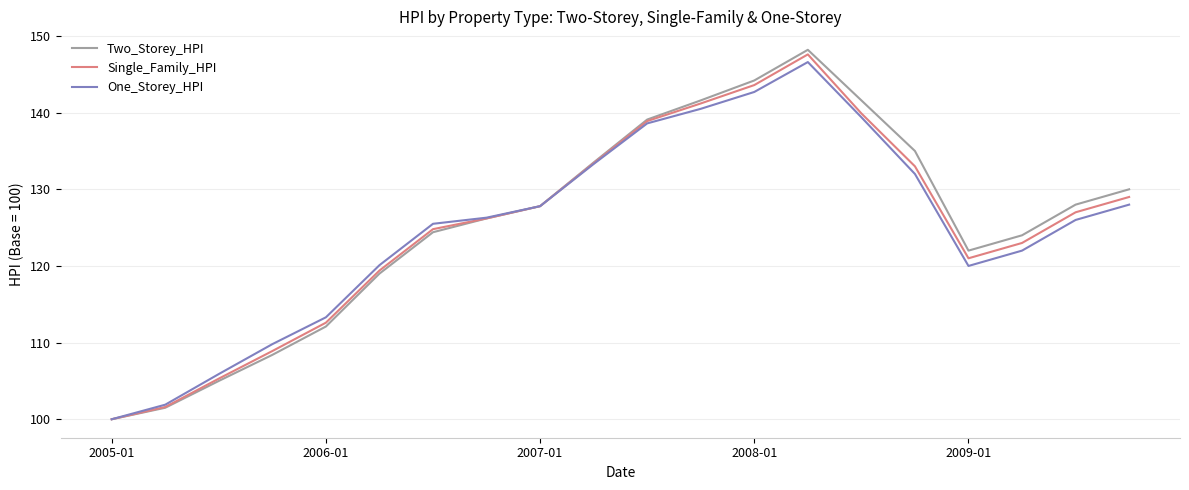

Which series has the largest range (max minus min)?

Two_Storey_HPI